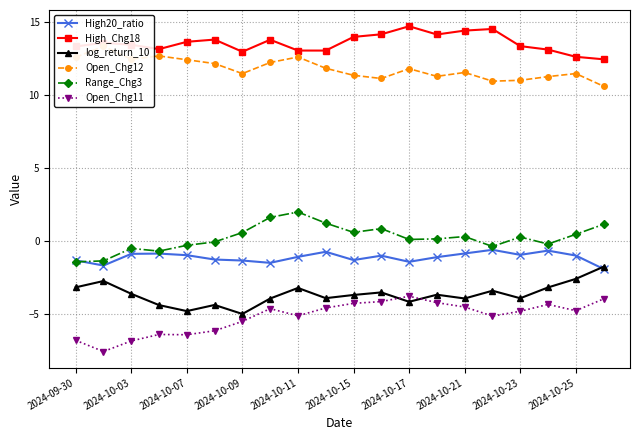

List the series in order of their peak value, highest first.

High_Chg18, Open_Chg12, Range_Chg3, High20_ratio, log_return_10, Open_Chg11